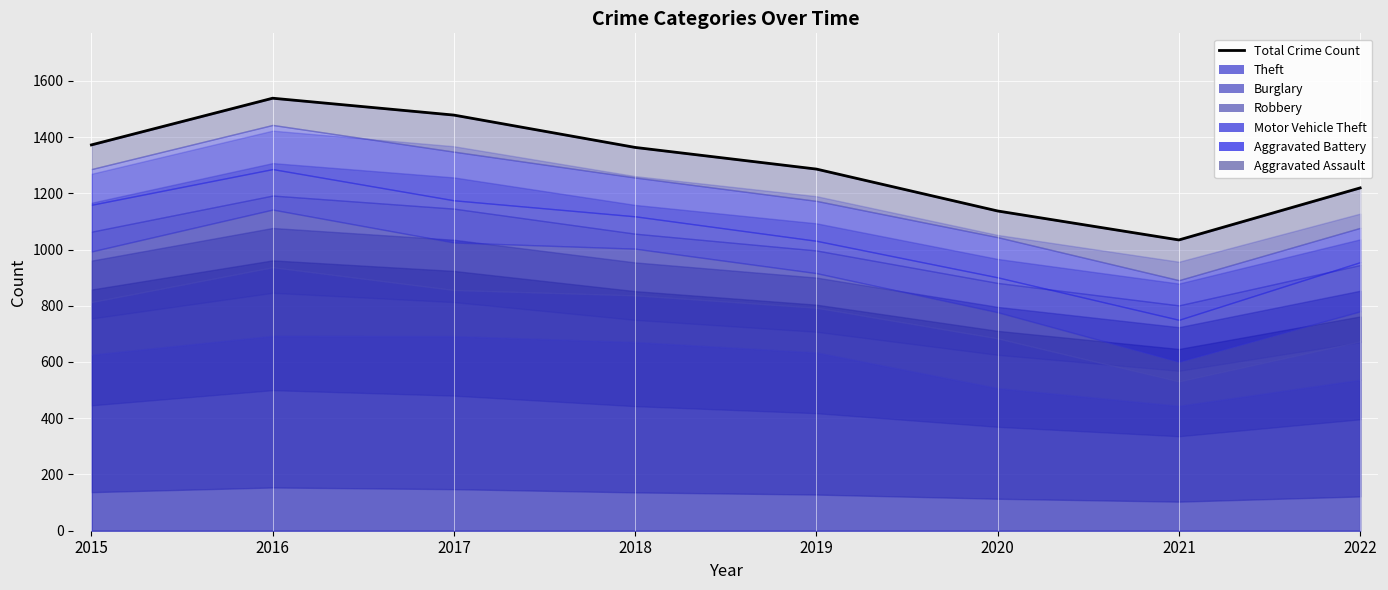

Where is the data nearest to the value 1286?

2019